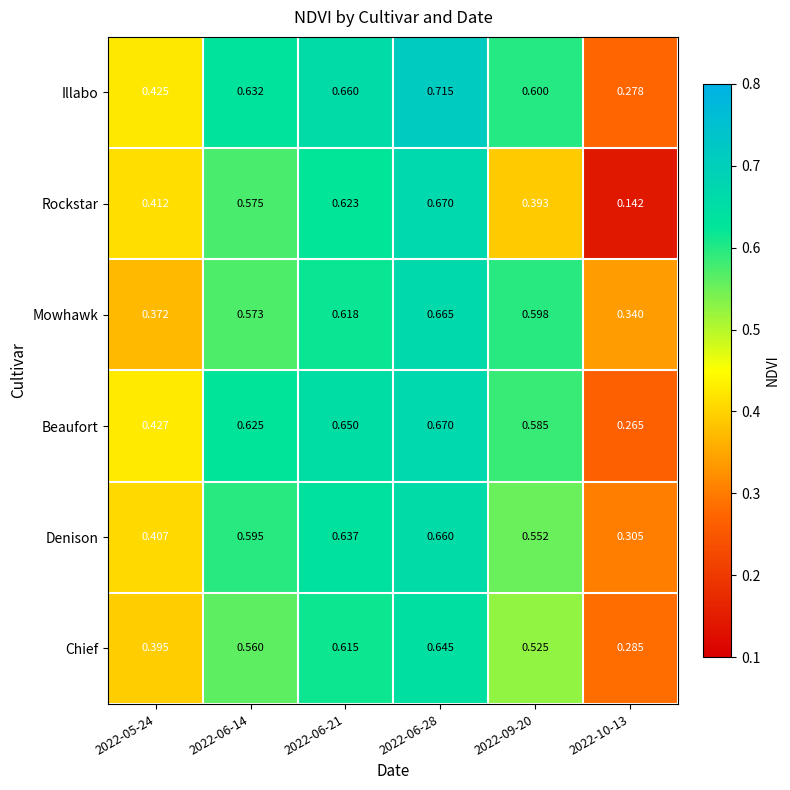

What is the spread (max minus min) of values at 2022-10-13?

0.2